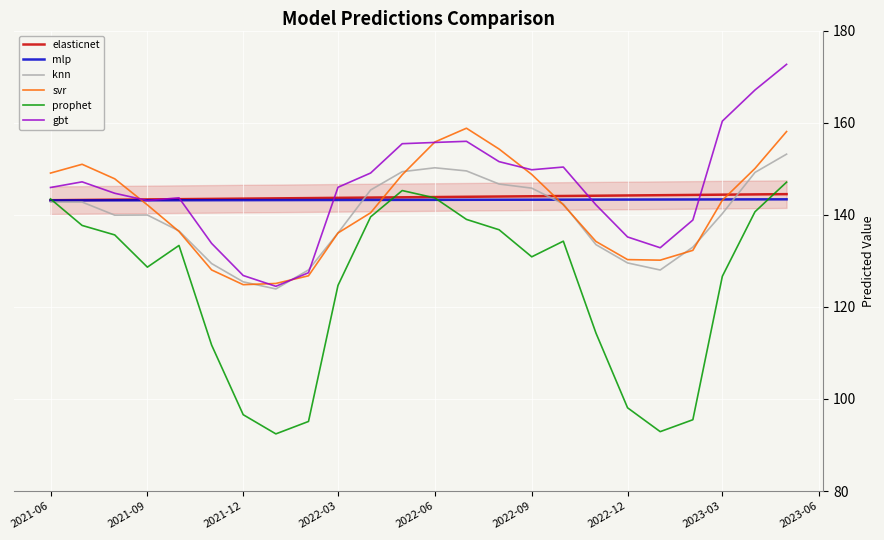

Which series has the largest range (max minus min)?

prophet